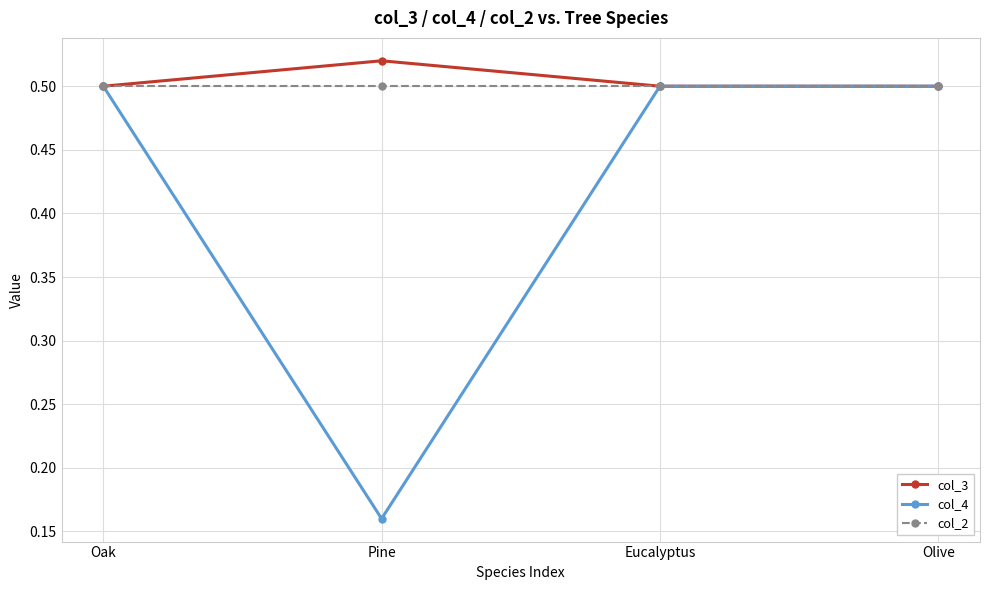

Which series has the largest range (max minus min)?

col_4